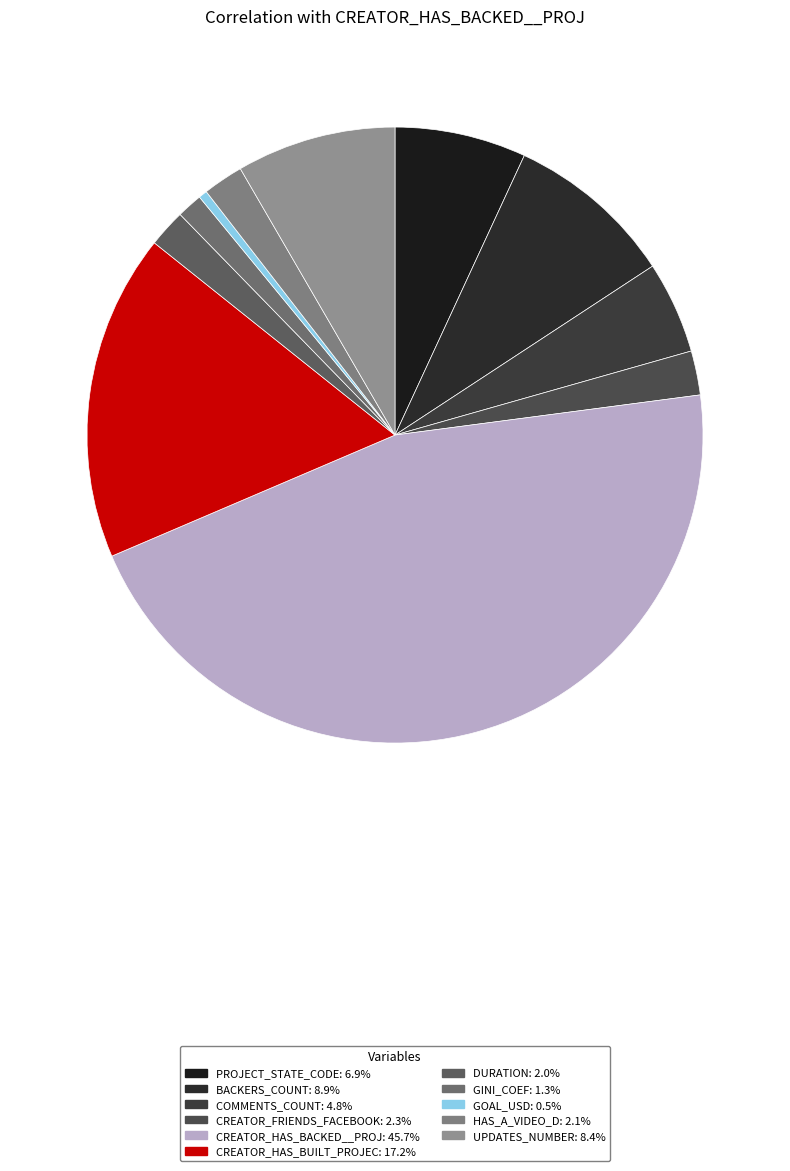

Count the number of slices in the pie.

11